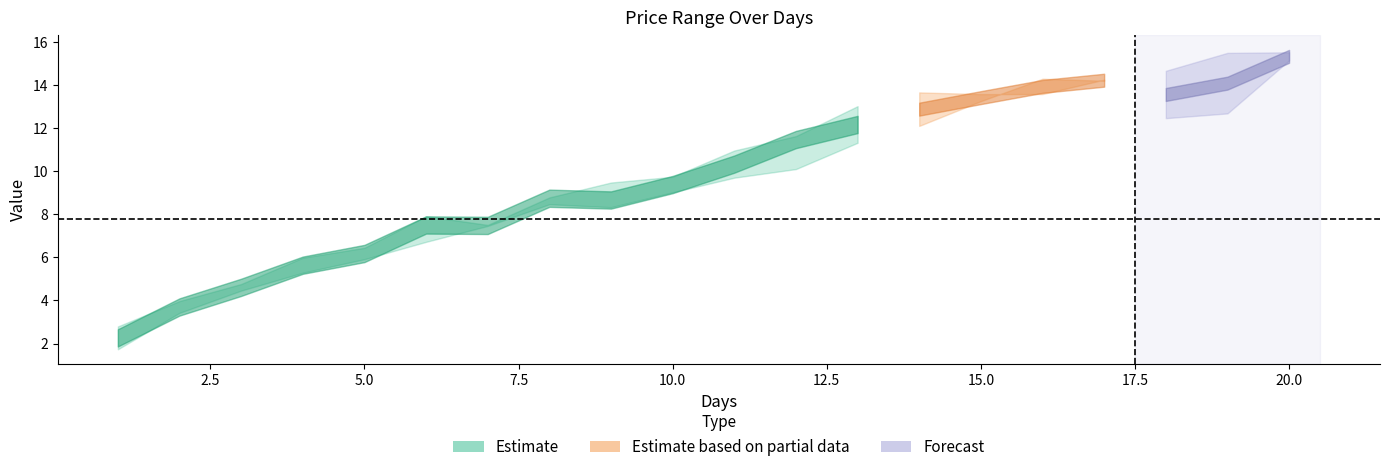

How many categories are shown in the chart?

20